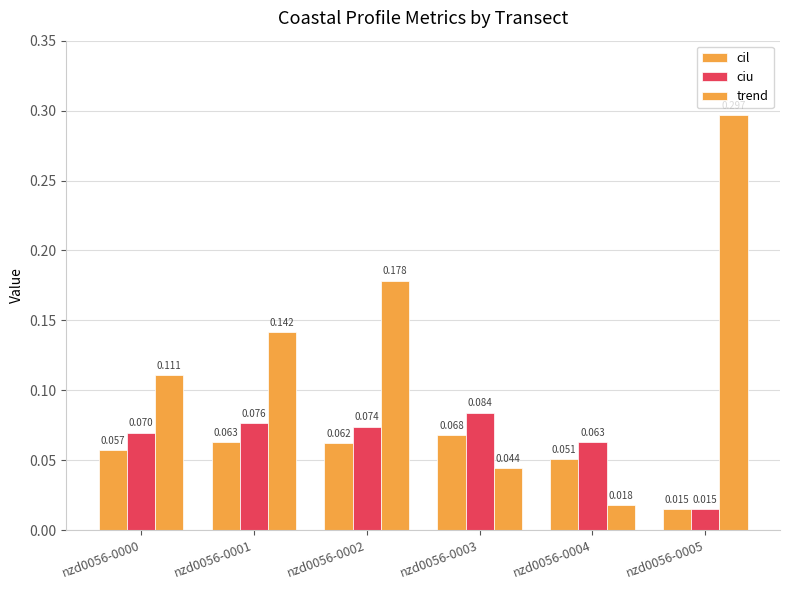

Reading left to right, transcribe all the data shown in this chart.

cil: nzd0056-0000=0.1	nzd0056-0001=0.1	nzd0056-0002=0.1	nzd0056-0003=0.1	nzd0056-0004=0.1	nzd0056-0005=0.0
ciu: nzd0056-0000=0.1	nzd0056-0001=0.1	nzd0056-0002=0.1	nzd0056-0003=0.1	nzd0056-0004=0.1	nzd0056-0005=0.0
trend: nzd0056-0000=0.1	nzd0056-0001=0.1	nzd0056-0002=0.2	nzd0056-0003=0.0	nzd0056-0004=0.0	nzd0056-0005=0.3